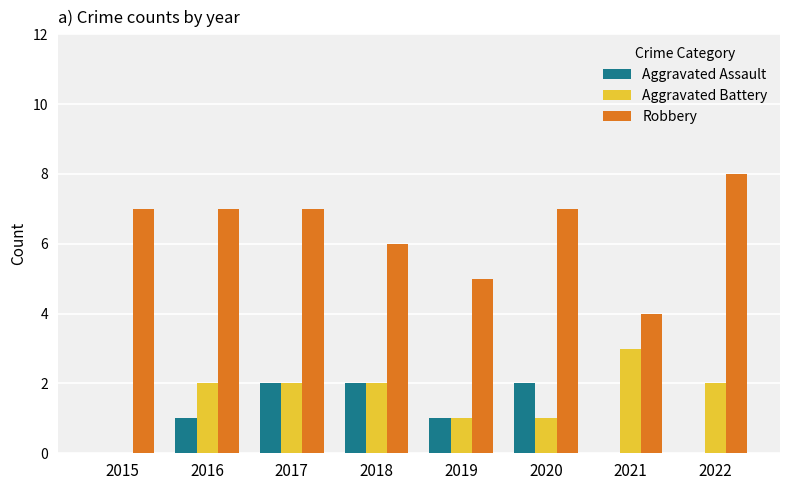

Which series has the widest spread of values?

Robbery